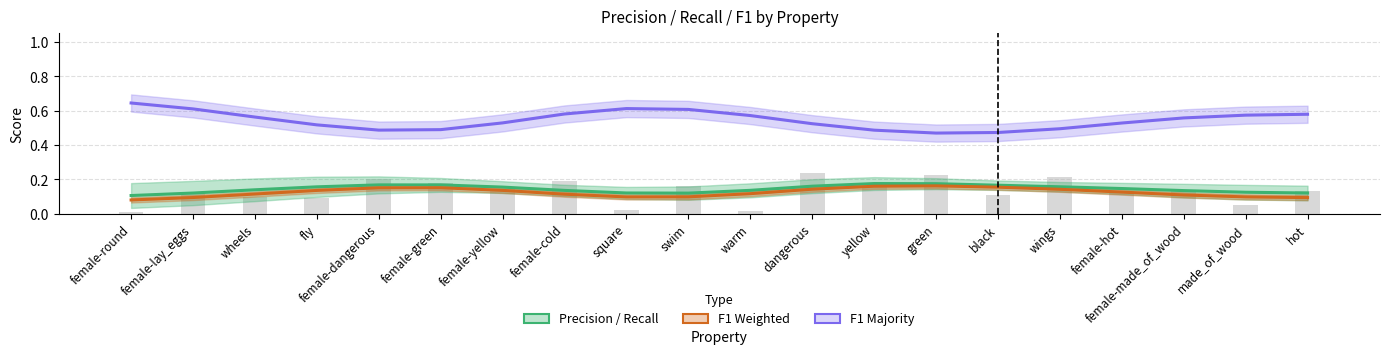

Reading left to right, transcribe all the data shown in this chart.

Precision / Recall: female-round=0.1	female-lay_eggs=0.1	wheels=0.1	fly=0.2	female-dangerous=0.2	female-green=0.2	female-yellow=0.2	female-cold=0.1	square=0.1	swim=0.1	warm=0.1	dangerous=0.2	yellow=0.2	green=0.2	black=0.2	wings=0.2	female-hot=0.1	female-made_of_wood=0.1	made_of_wood=0.1	hot=0.1
F1 Weighted: female-round=0.1	female-lay_eggs=0.1	wheels=0.1	fly=0.1	female-dangerous=0.2	female-green=0.2	female-yellow=0.1	female-cold=0.1	square=0.1	swim=0.1	warm=0.1	dangerous=0.1	yellow=0.2	green=0.2	black=0.2	wings=0.1	female-hot=0.1	female-made_of_wood=0.1	made_of_wood=0.1	hot=0.1
F1 Majority: female-round=0.6	female-lay_eggs=0.6	wheels=0.6	fly=0.5	female-dangerous=0.5	female-green=0.5	female-yellow=0.5	female-cold=0.6	square=0.6	swim=0.6	warm=0.6	dangerous=0.5	yellow=0.5	green=0.5	black=0.5	wings=0.5	female-hot=0.5	female-made_of_wood=0.6	made_of_wood=0.6	hot=0.6